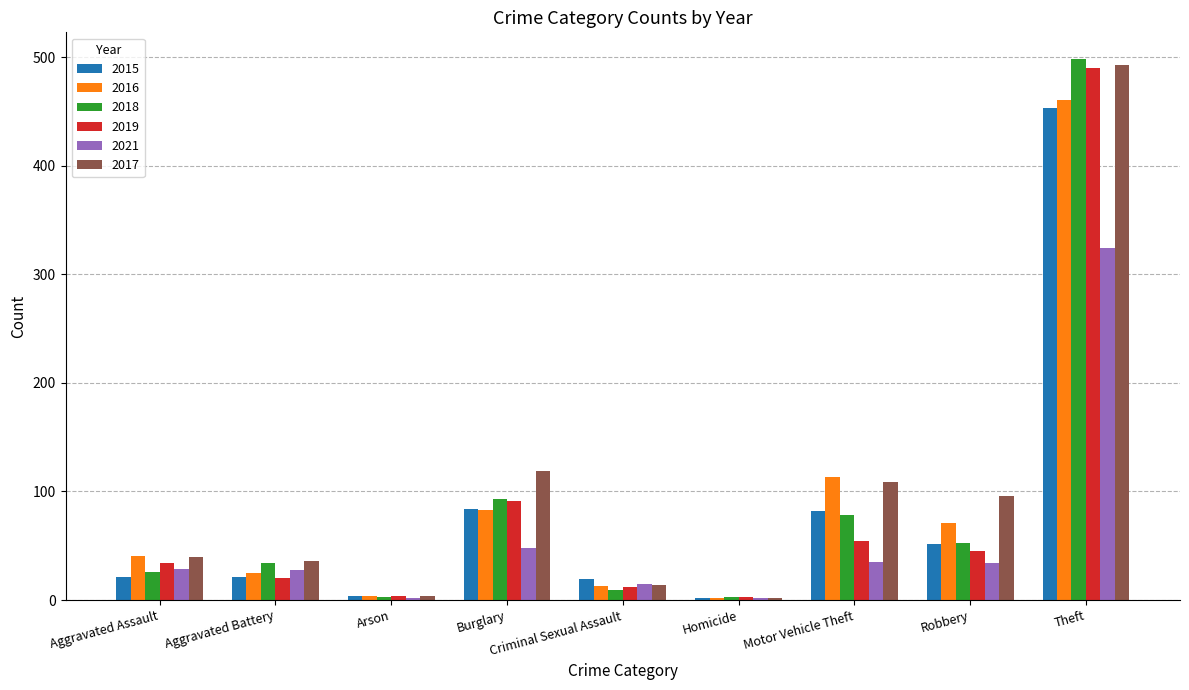

The 2018 series shows 12 at Aggravated Battery. True or false?

False